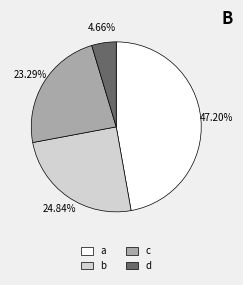

Count the number of slices in the pie.

4